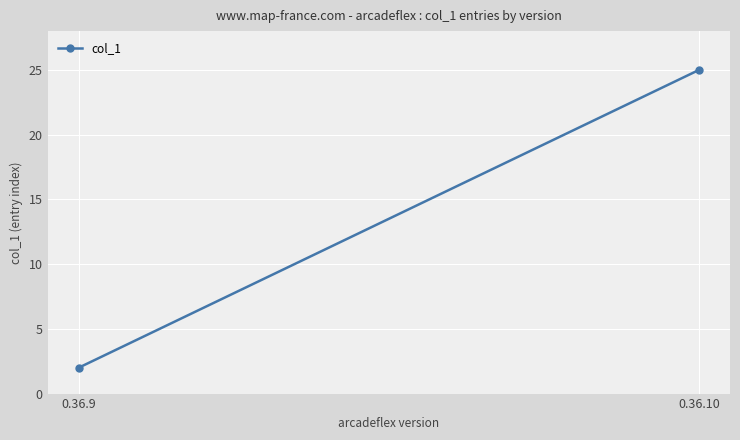

Which has a higher value, 0.36.10 or 0.36.9?

0.36.10